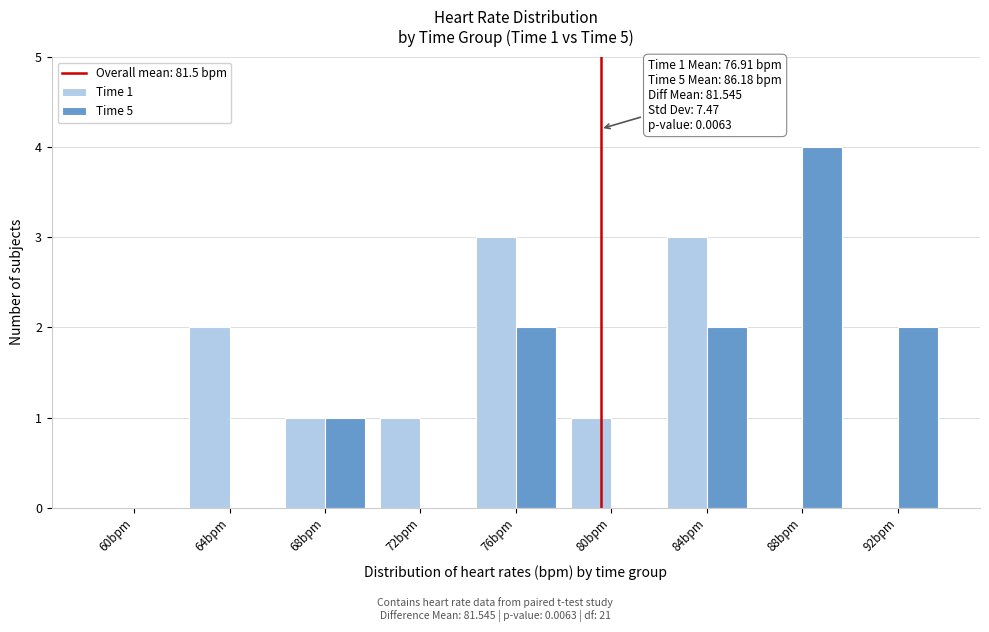

Between 72bpm and 92bpm, which series saw the biggest shift?

Time 5